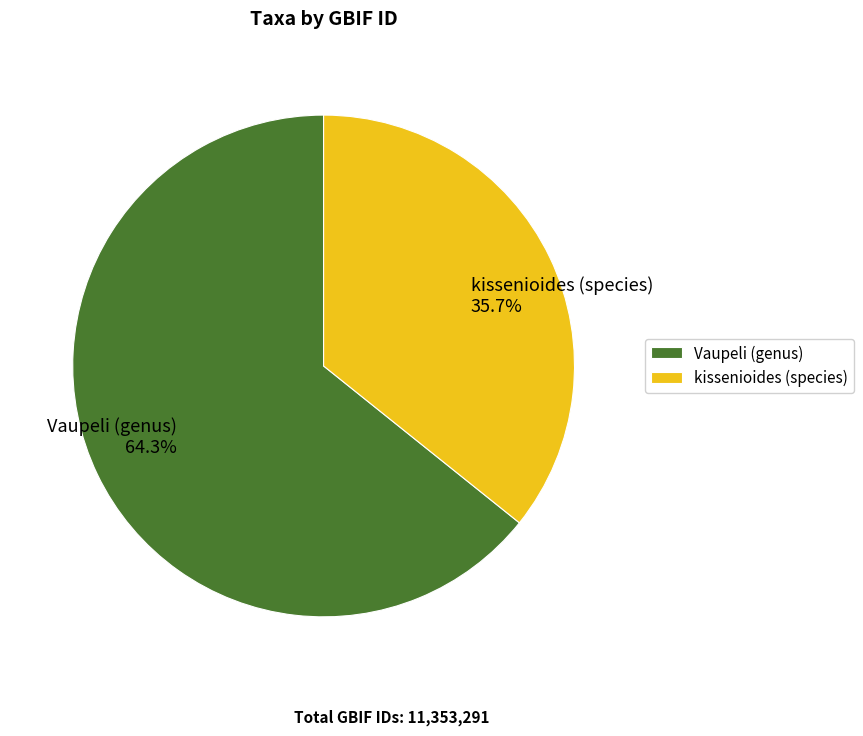

Count the number of slices in the pie.

2